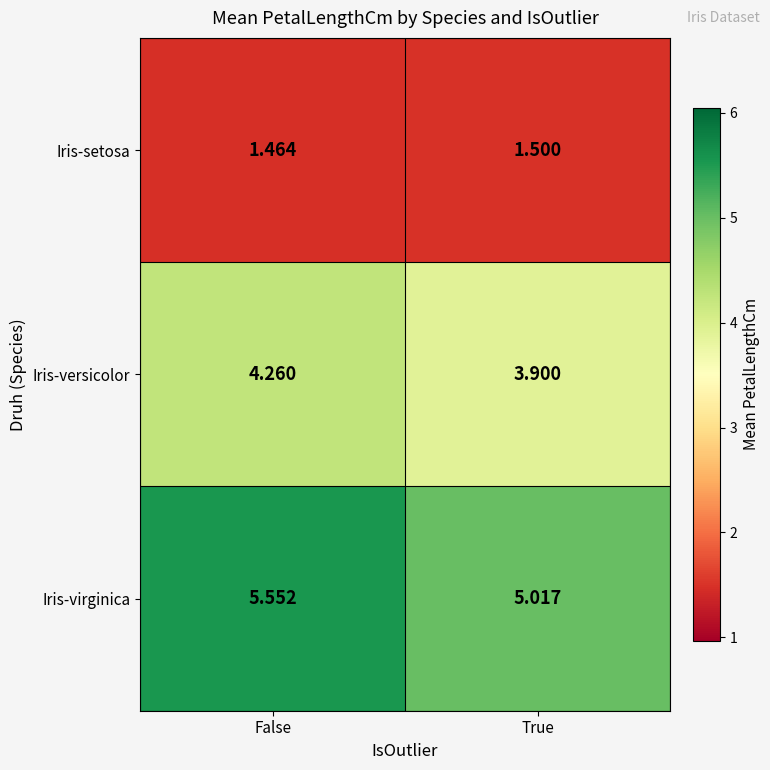

Which series changed the most between False and True?

Iris-virginica